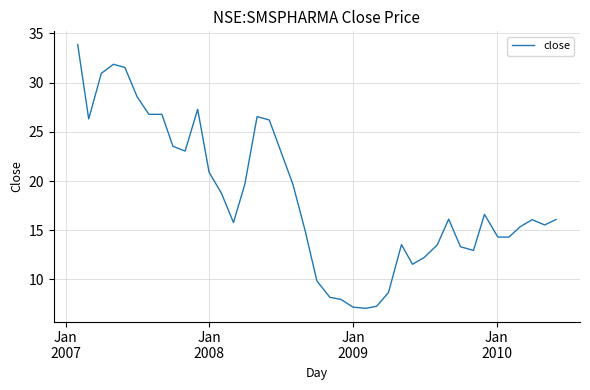

What is the greatest value displayed?

33.9